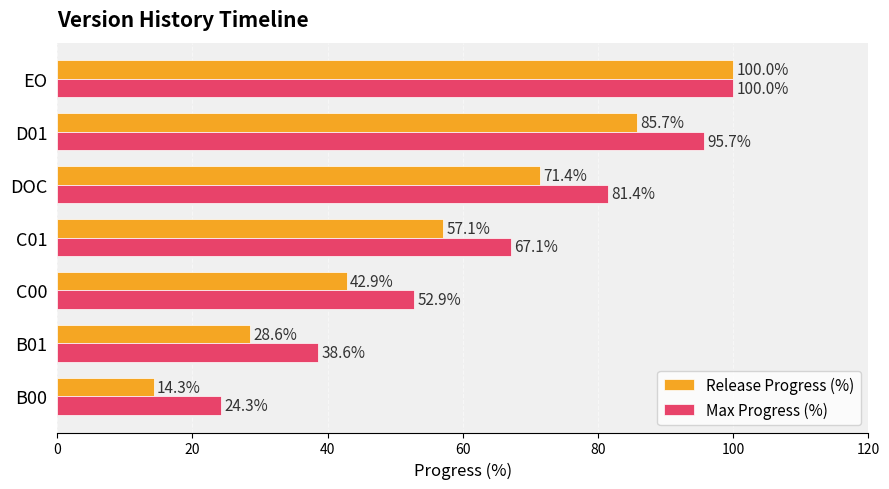

How many values in the Max Progress (%) series are below 67?

3